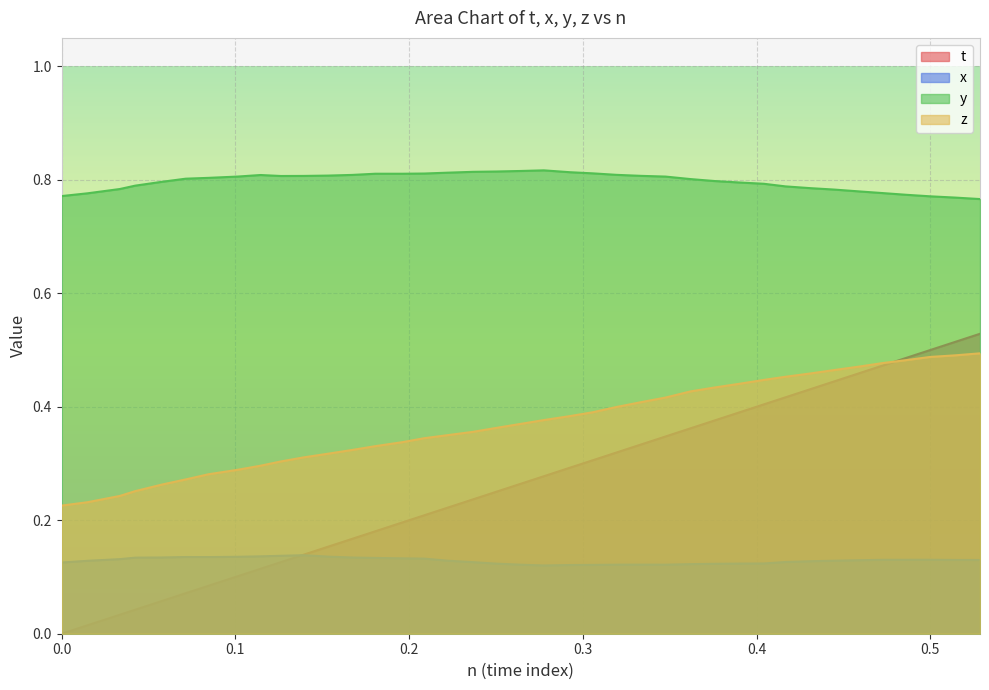

Rank the series by their average value, from lowest to highest.

x, t, z, y